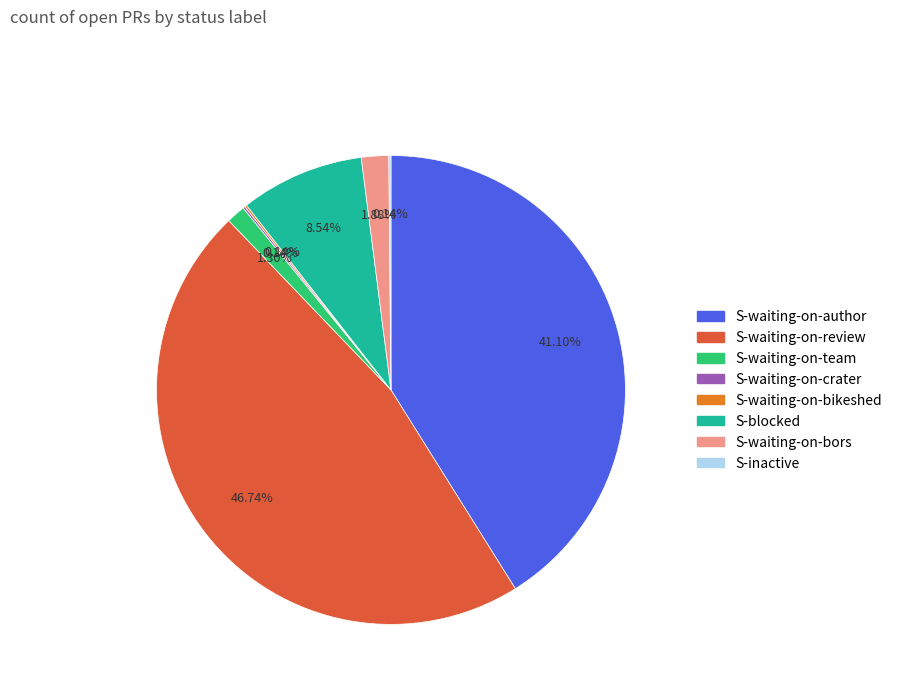

What is the largest slice in the pie chart?

S-waiting-on-review